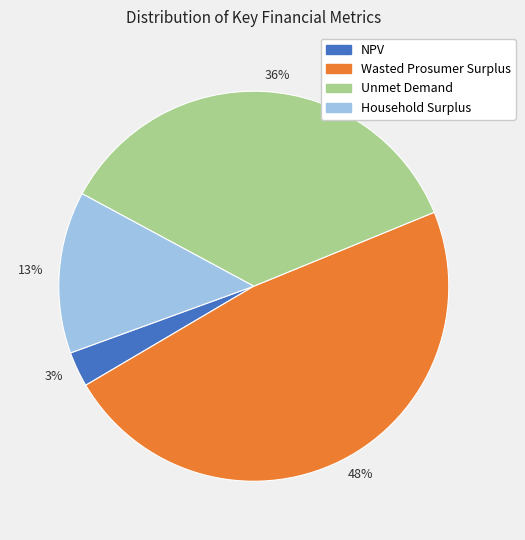

What is the largest slice in the pie chart?

Wasted Prosumer Surplus